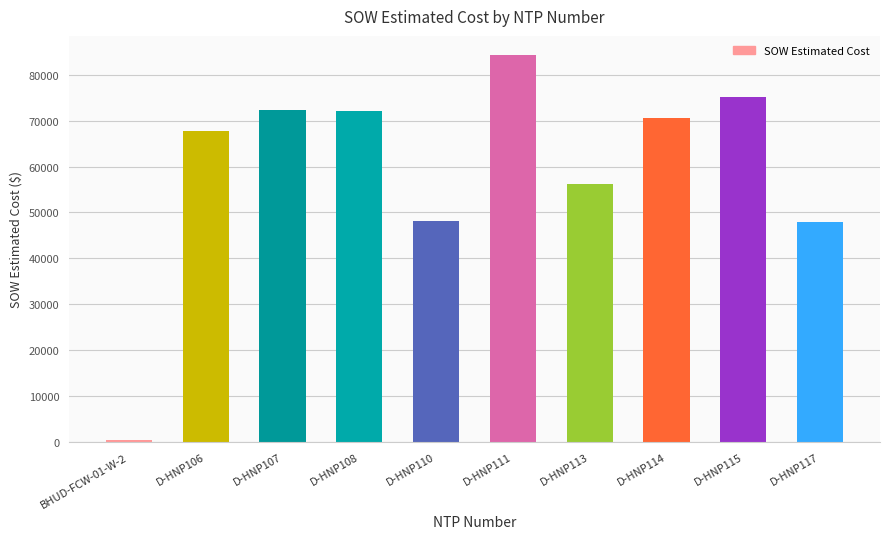

Between D-HNP115 and D-HNP117, which is larger?

D-HNP115